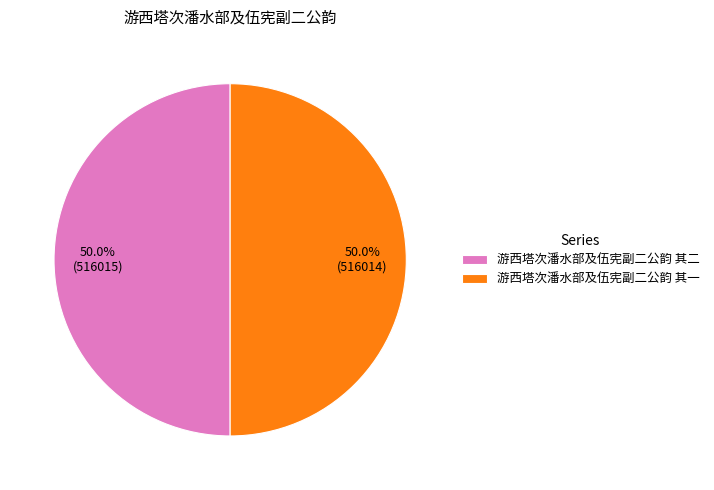

To the nearest percent, what percentage of the pie is 游西塔次潘水部及伍宪副二公韵 其一?

50%